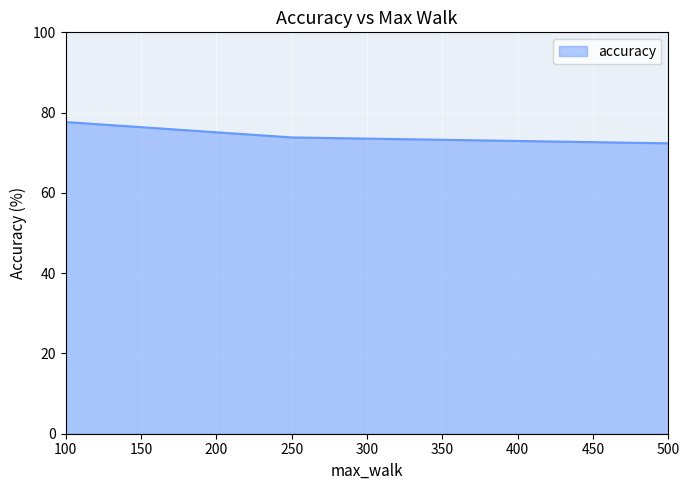

Rank the categories by value from highest to lowest.

100, 250, 500